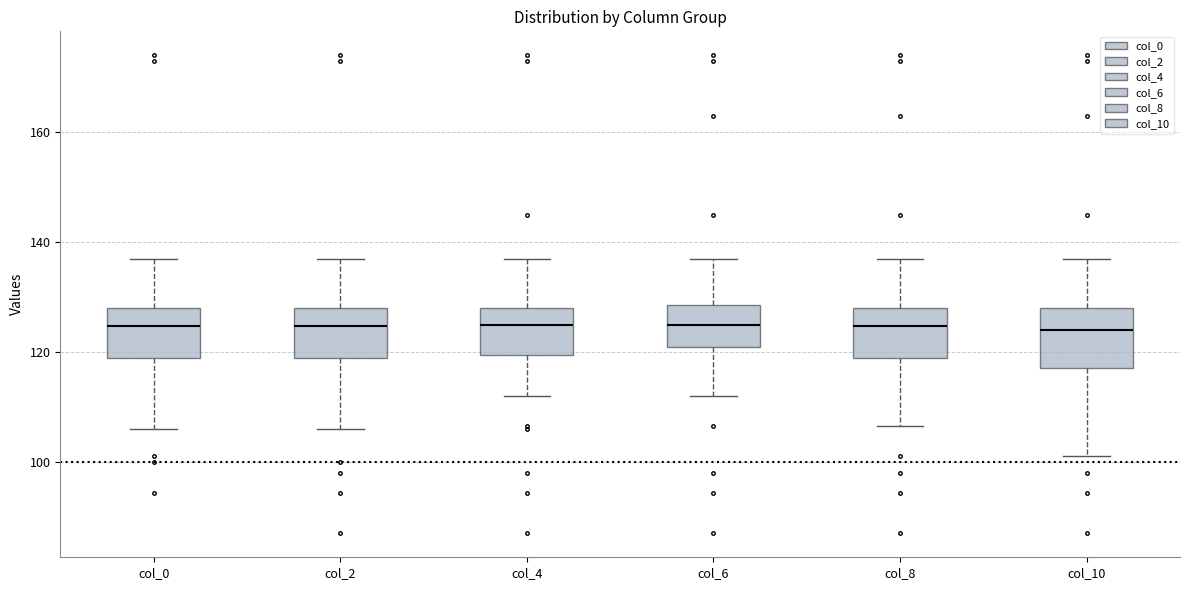

Reading left to right, read every box against the y-axis: the position of its median line, the range the box covers, and the ends of its whiskers. The values are not printed on the chart, so give them approximately, as read against the axis.

col_0: median 124, box 120 to 128, whiskers 106 to 138
col_2: median 124, box 120 to 128, whiskers 106 to 138
col_4: median 126, box 120 to 128, whiskers 112 to 138
col_6: median 126, box 122 to 128, whiskers 112 to 138
col_8: median 124, box 120 to 128, whiskers 106 to 138
col_10: median 124, box 118 to 128, whiskers 102 to 138